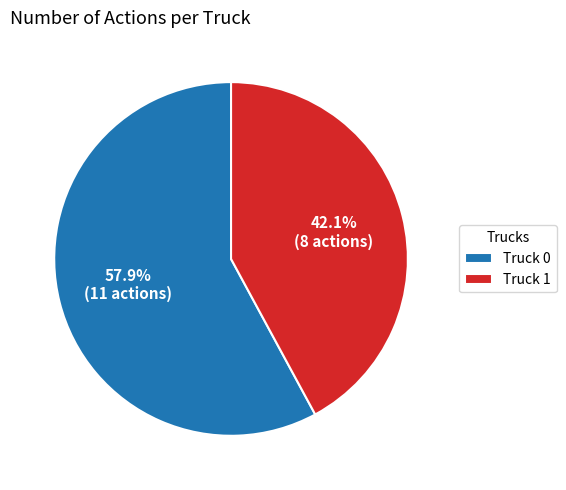

Which slice is the largest?

Truck 0